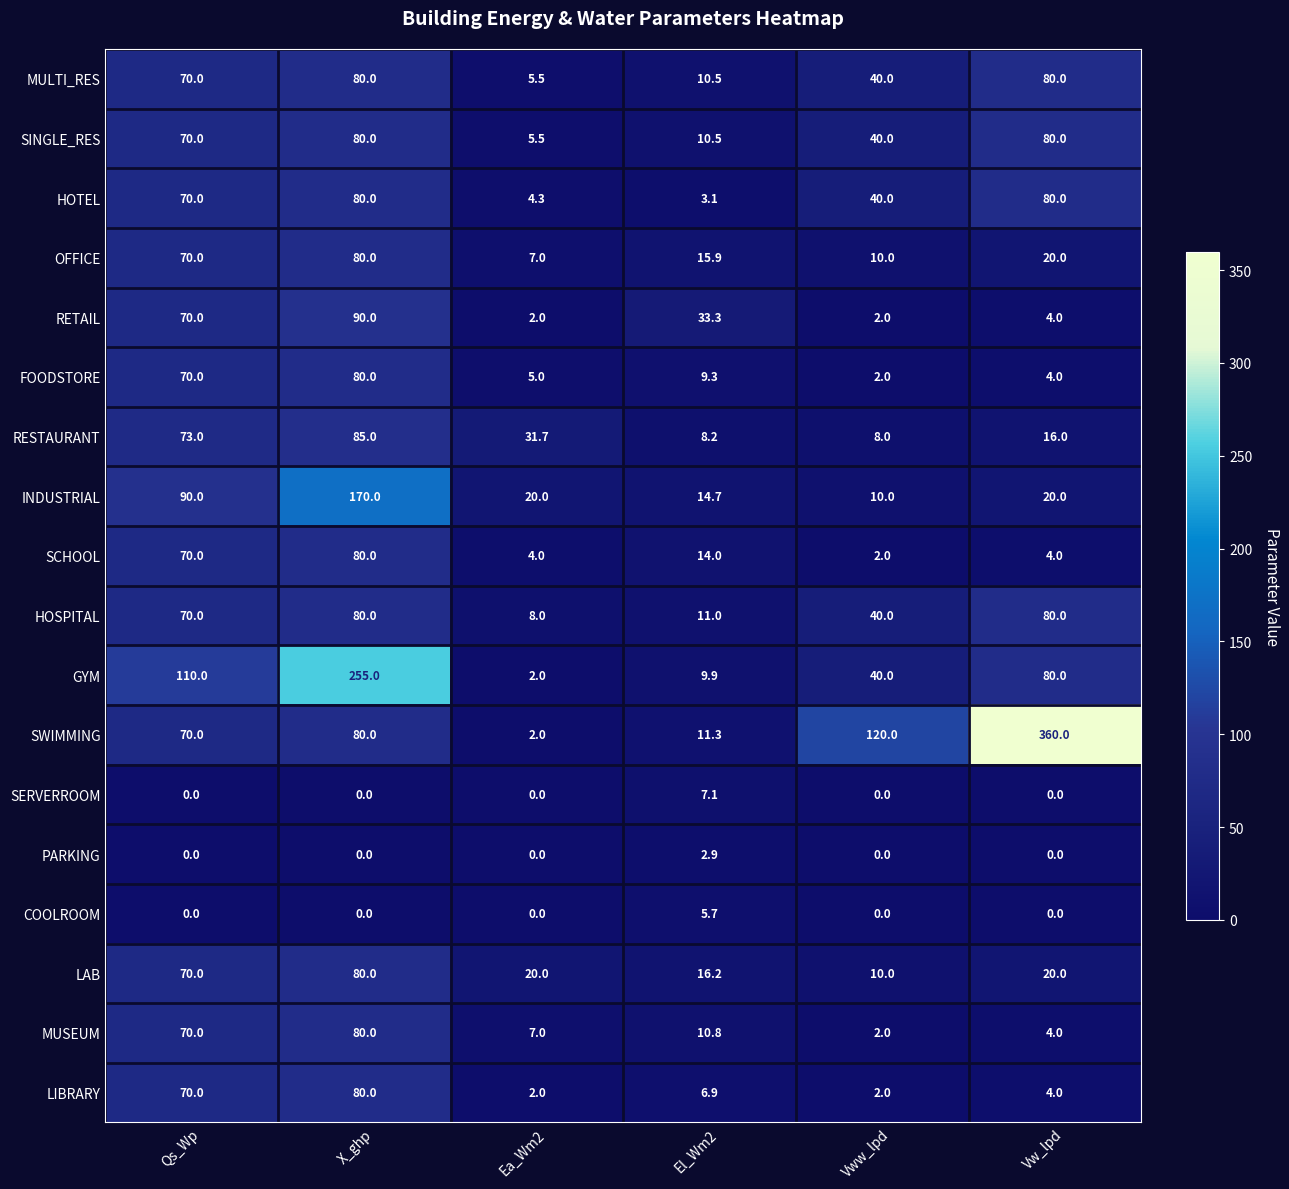

Read the INDUSTRIAL value at Qs_Wp.

90.0